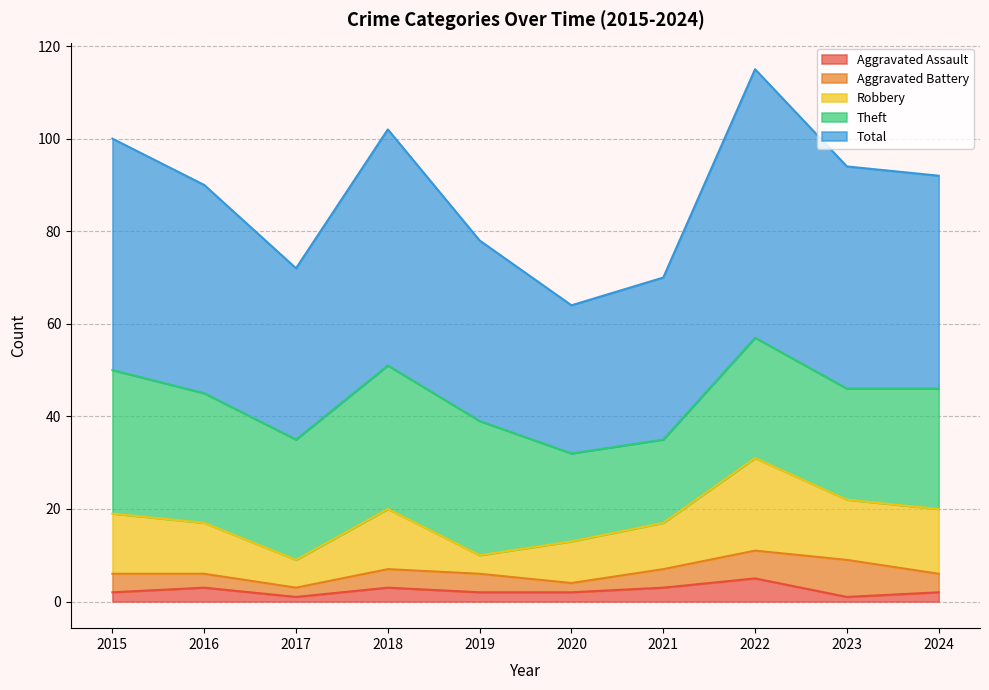

Which has a higher value, 2022 or 2020?

2022